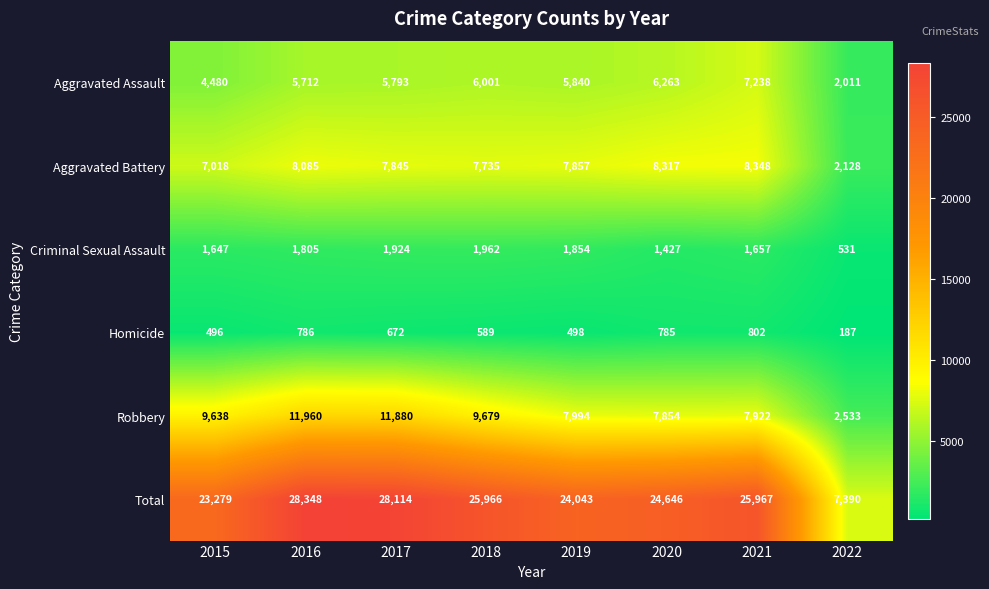

Count the number of categories in the chart.

8